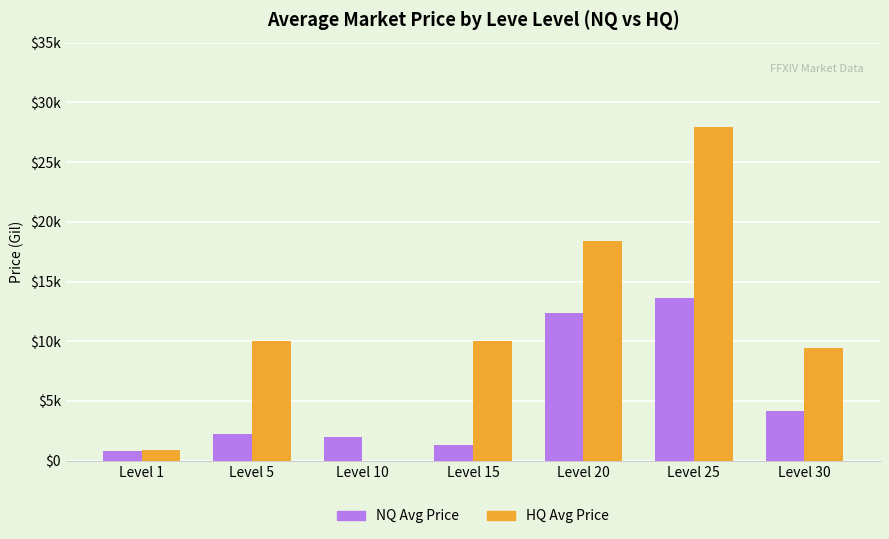

Does the chart contain stacked bars?

No